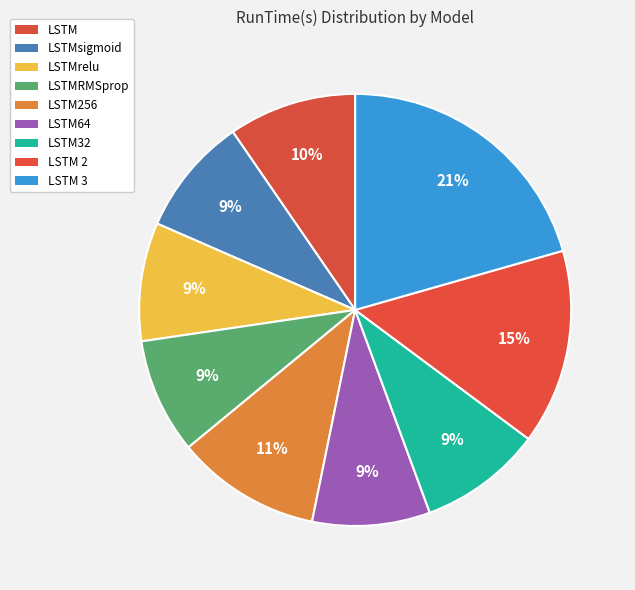

The LSTMRMSprop slice represents 9% of the pie. True or false?

True